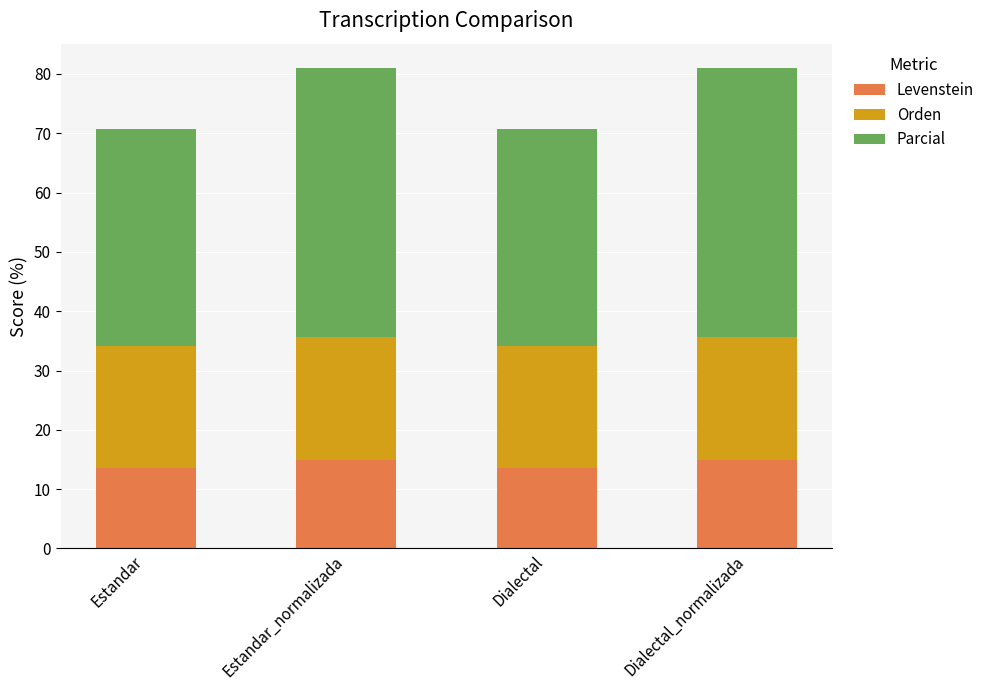

What is the total value across all series at Dialectal?

70.8